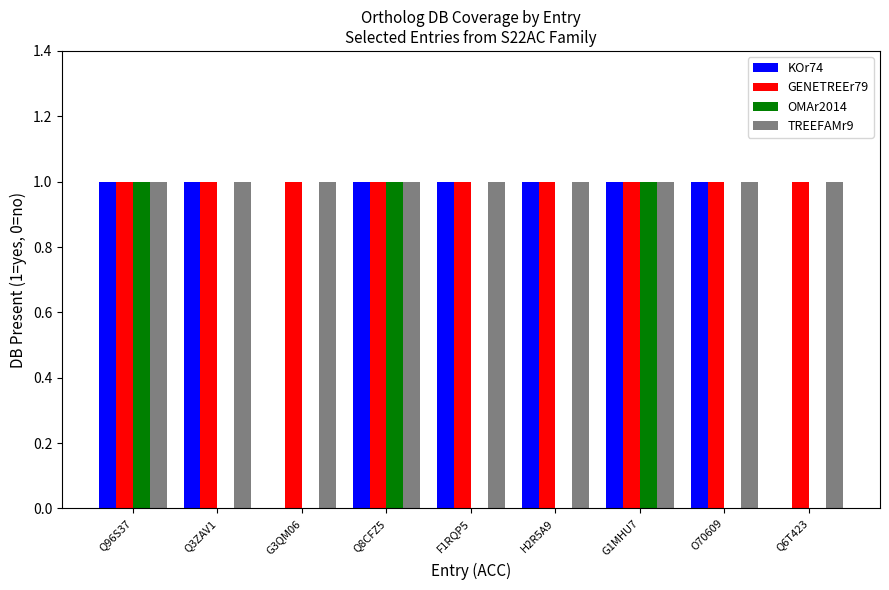

Is it true that OMAr2014 equals 1 at Q8CFZ5?

True